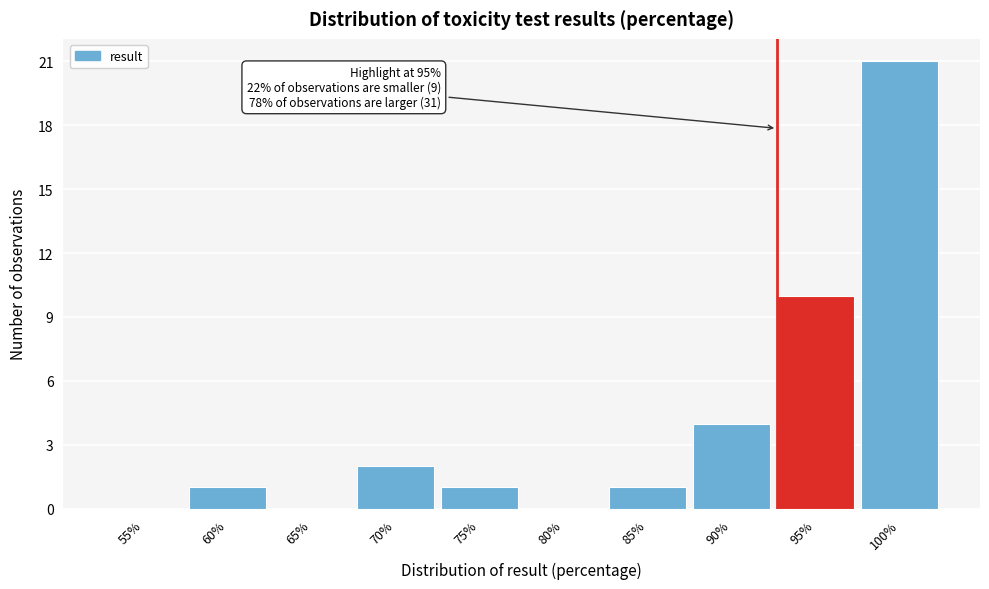

Reading right to left, list all the values displayed in this chart.

100%=21	95%=10	90%=4	85%=1	80%=0	75%=1	70%=2	65%=0	60%=1	55%=0